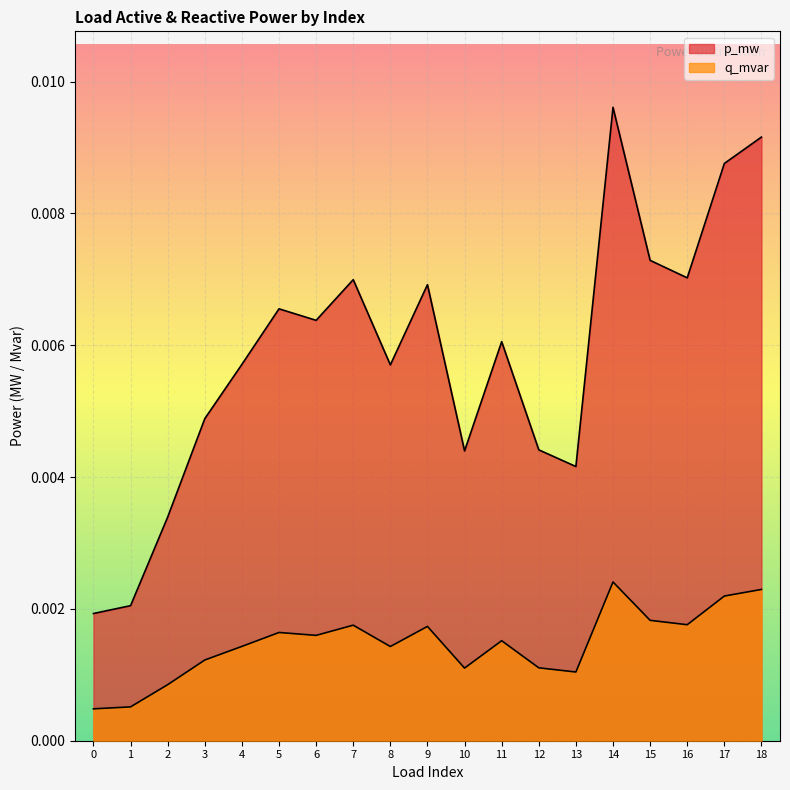

Which series has the largest total across all categories?

p_mw